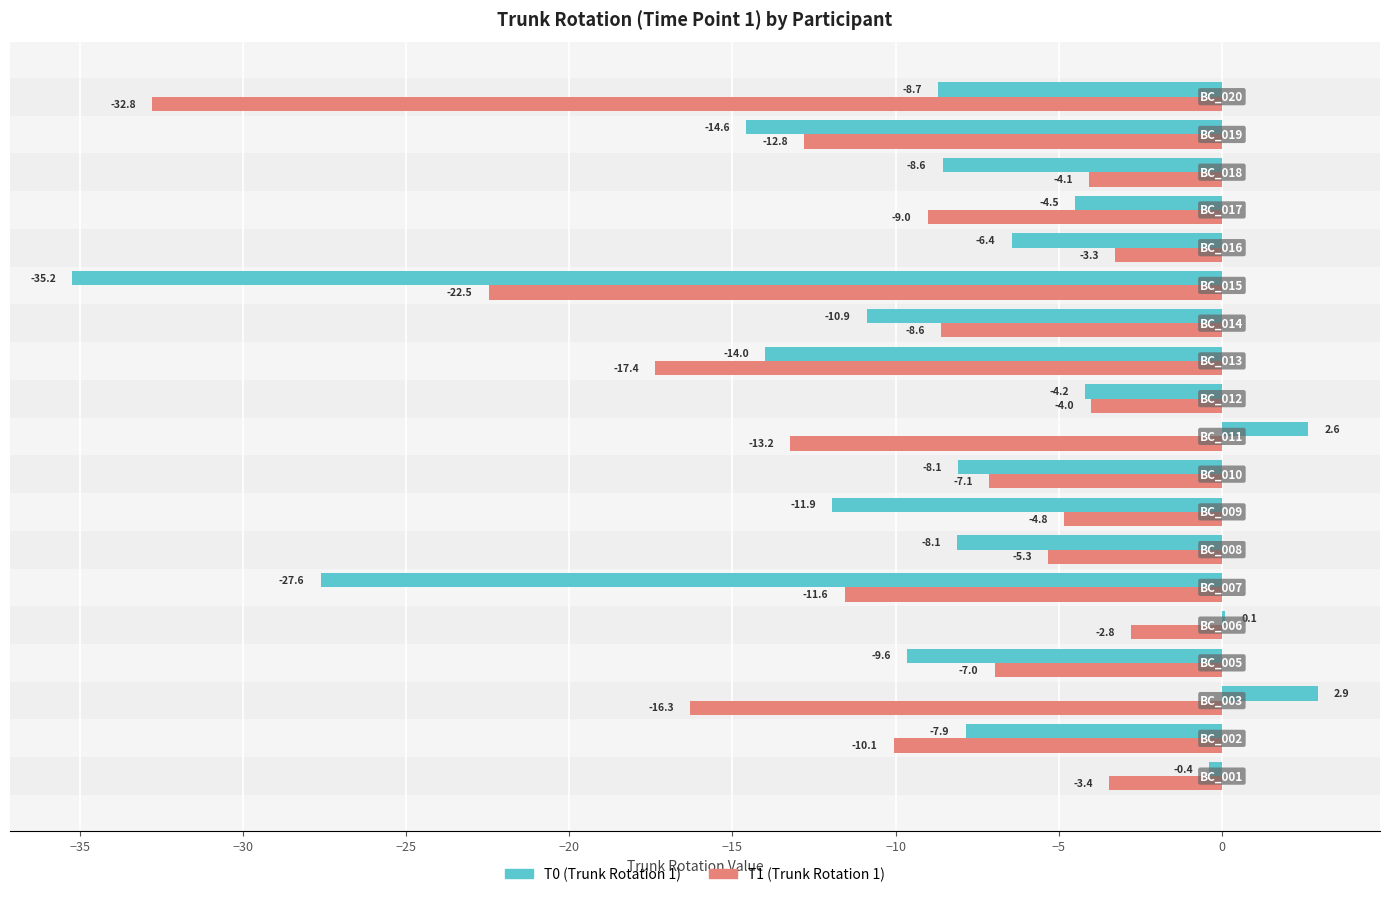

What is the maximum value shown in the chart?

2.9